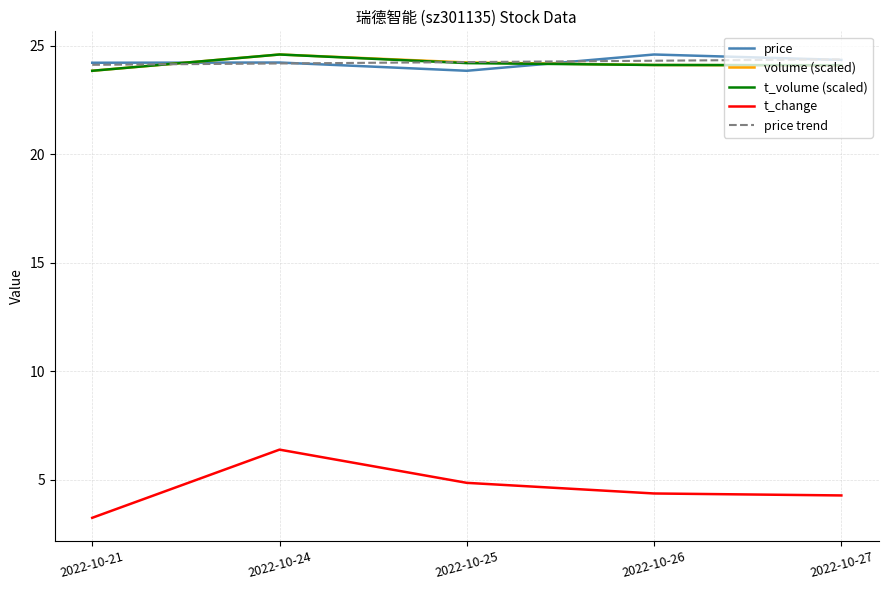

Does the chart display data point markers on the line(s)?

No